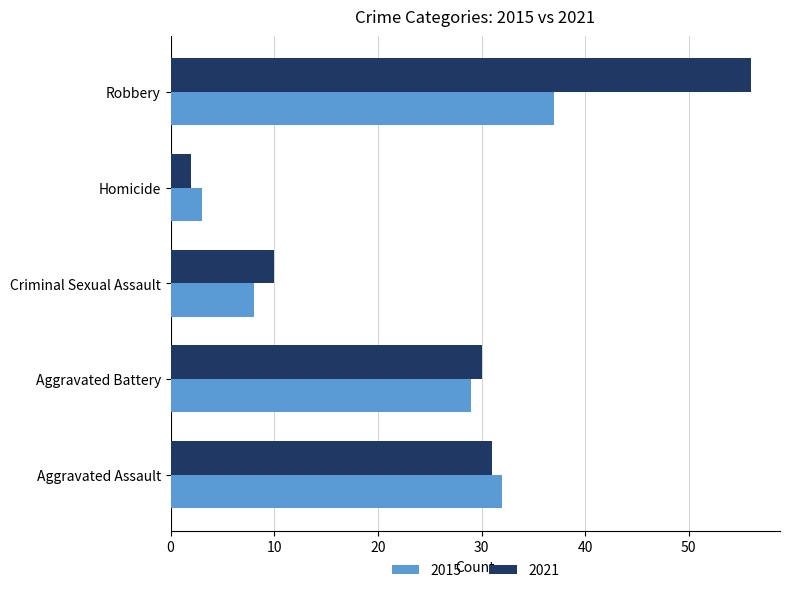

What is the sum of the 2021 values at Robbery and Homicide?

58